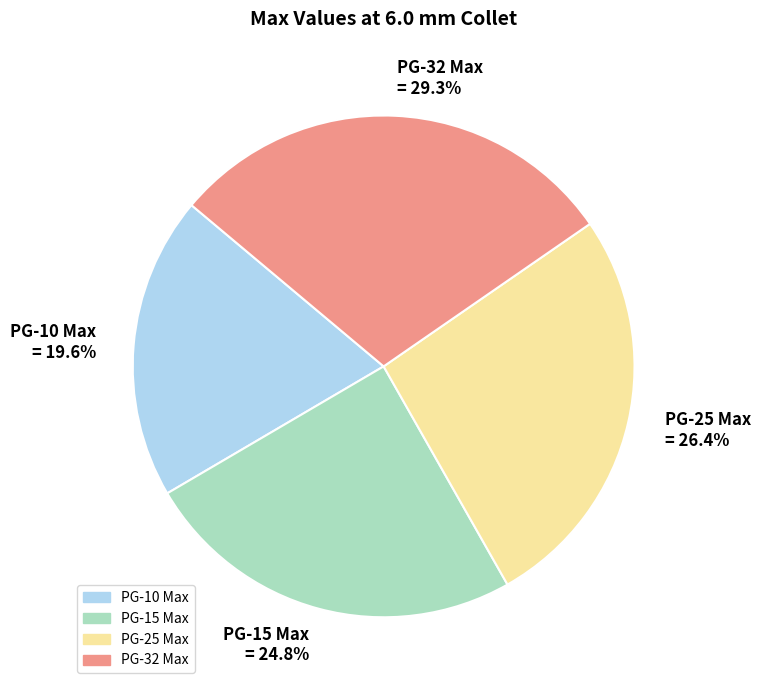

What percentage is the PG-10 Max slice, to the nearest percent?

20%